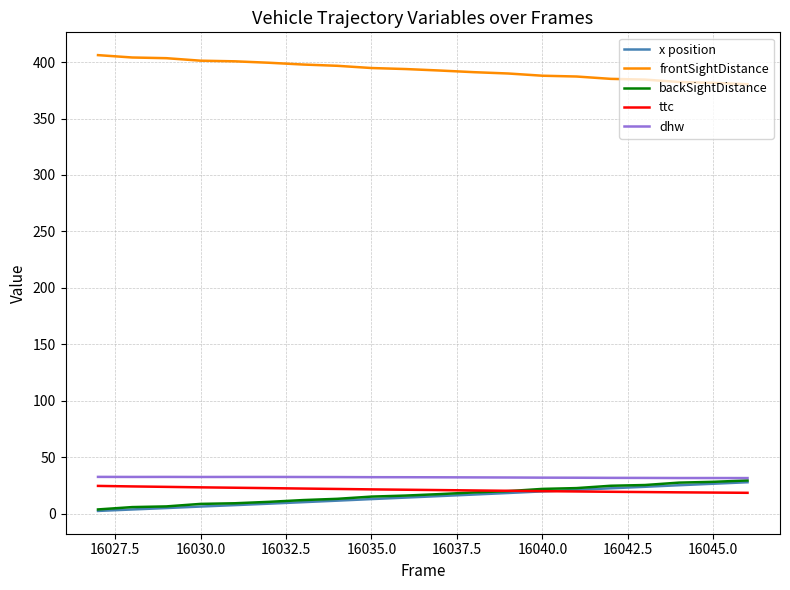

How many lines are shown in the chart?

5